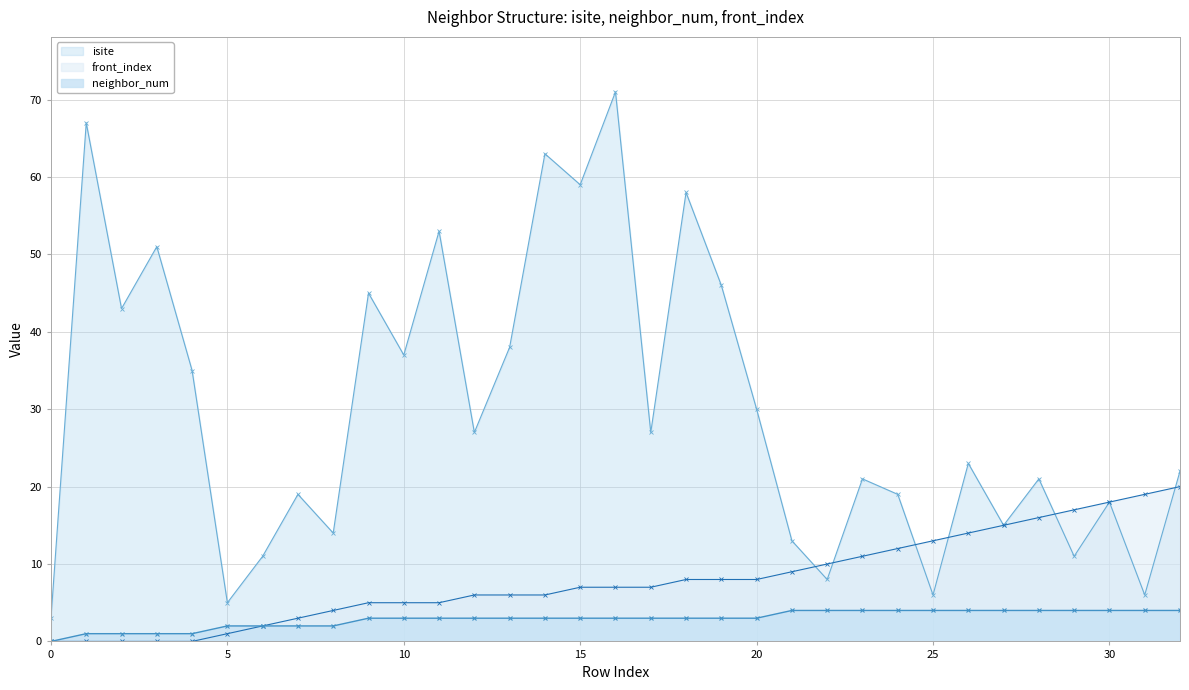

What value does the neighbor_num series have at 23?

4